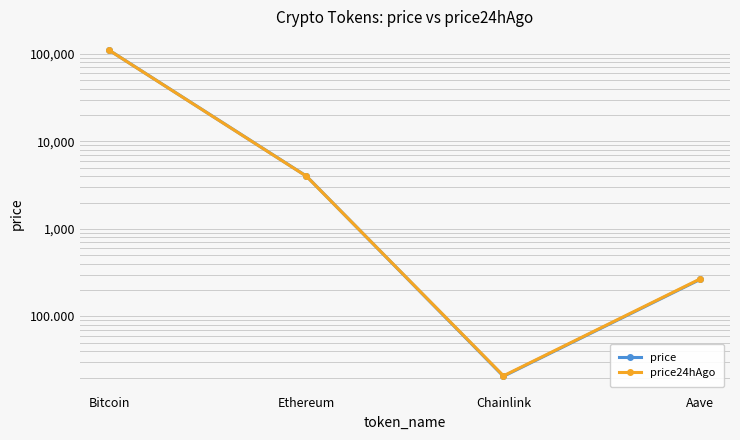

Reading left to right, transcribe all the data shown in this chart.

price: Bitcoin=109524.0	Ethereum=4007.0	Chainlink=20.7	Aave=265.9
price24hAgo: Bitcoin=109364.0	Ethereum=3994.6	Chainlink=21.0	Aave=269.4